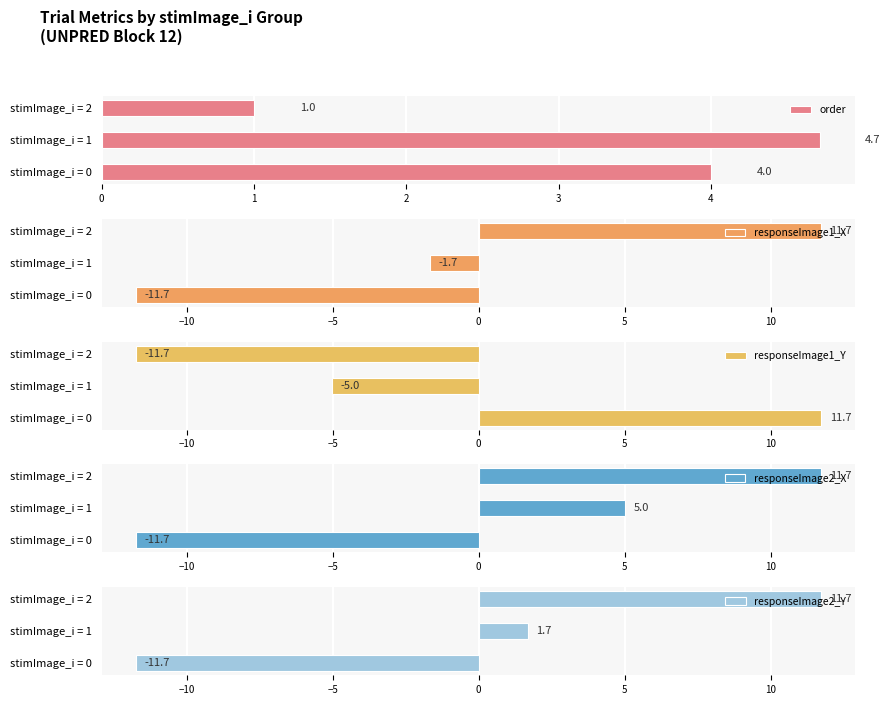

Is it true that order equals 1.0 at stimImage_i = 2?

True